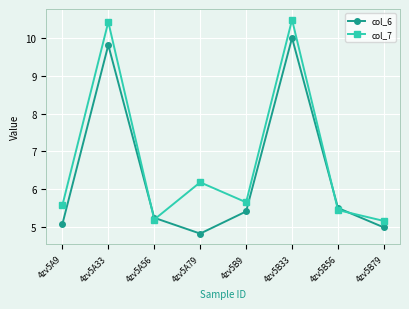

At which category does the chart reach its peak across all series?

4zv5B33